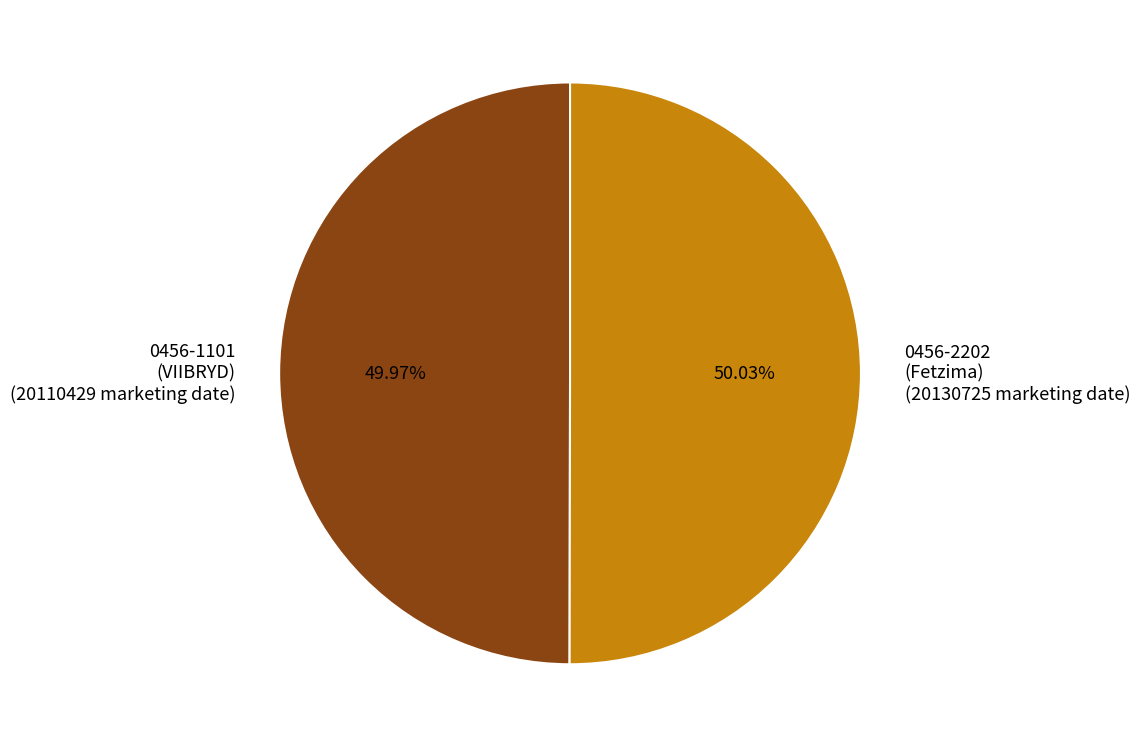

Is there a majority slice in this chart?

Yes